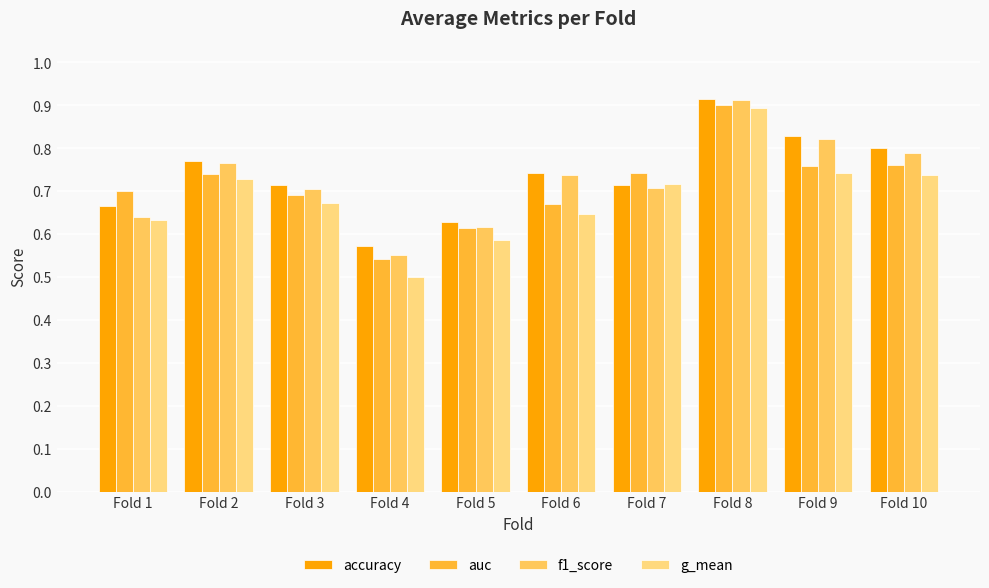

Are the bars grouped side by side (vs. stacked)?

Yes